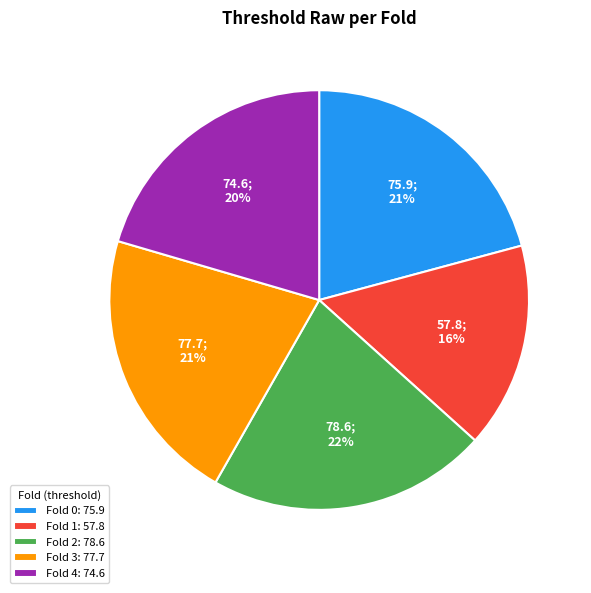

Is the sum of Fold 1: 57.8 and Fold 2: 78.6 greater than half?

No